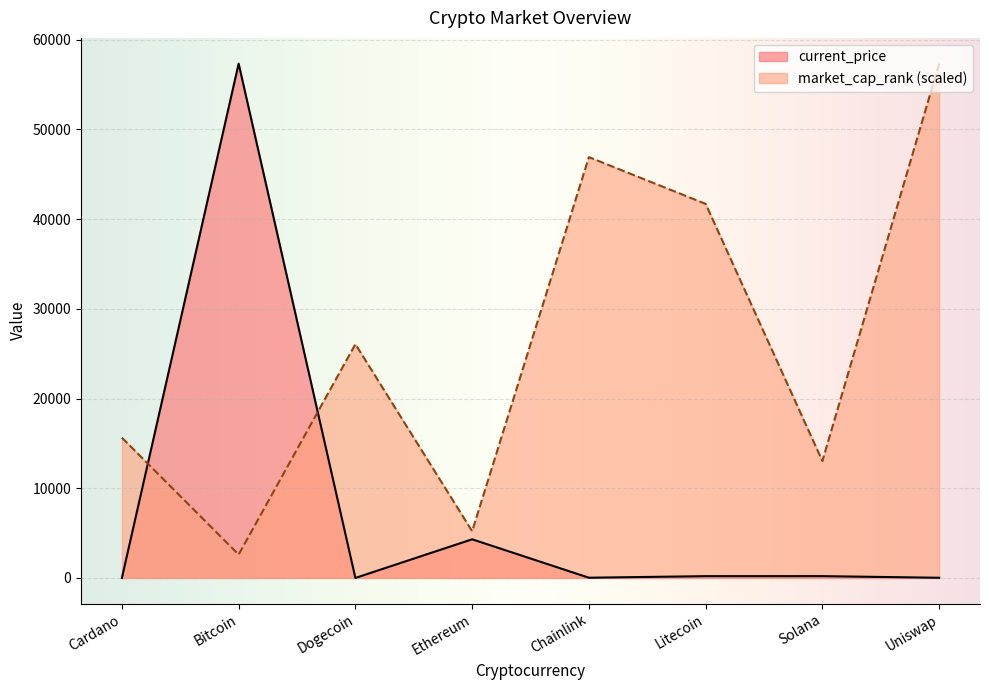

Is the value of current_price at Ethereum greater than the value of market_cap_rank at Cardano?

No